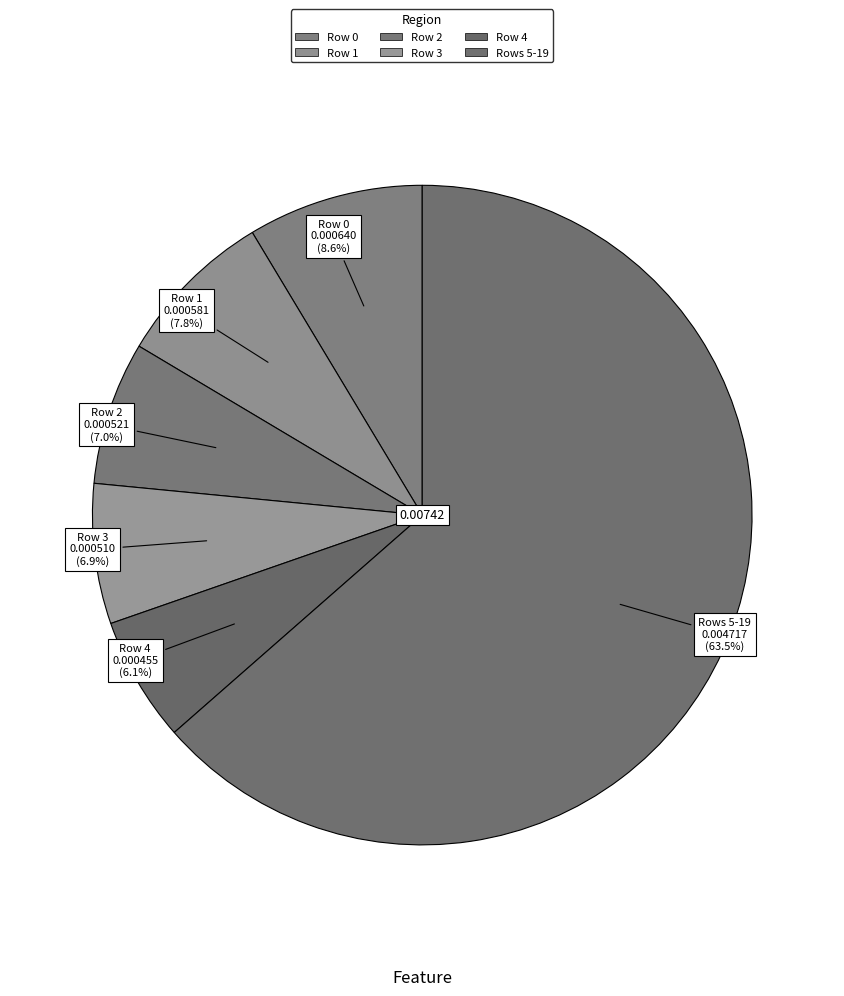

Count the number of slices in the pie.

6